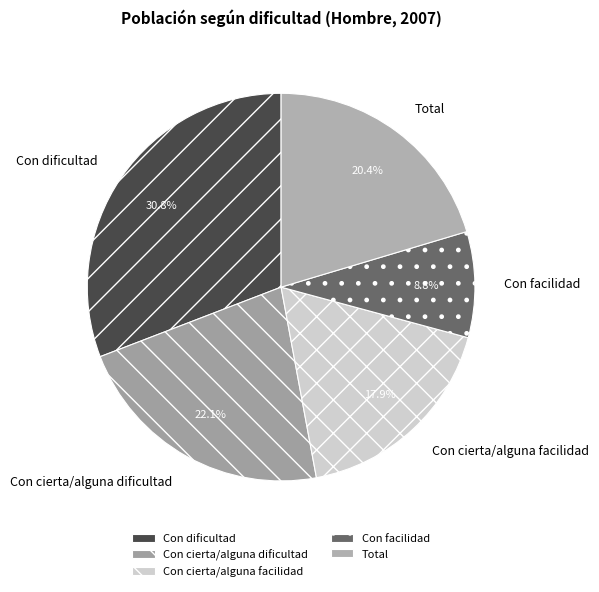

Is it true that Con facilidad is 1% of the pie?

False